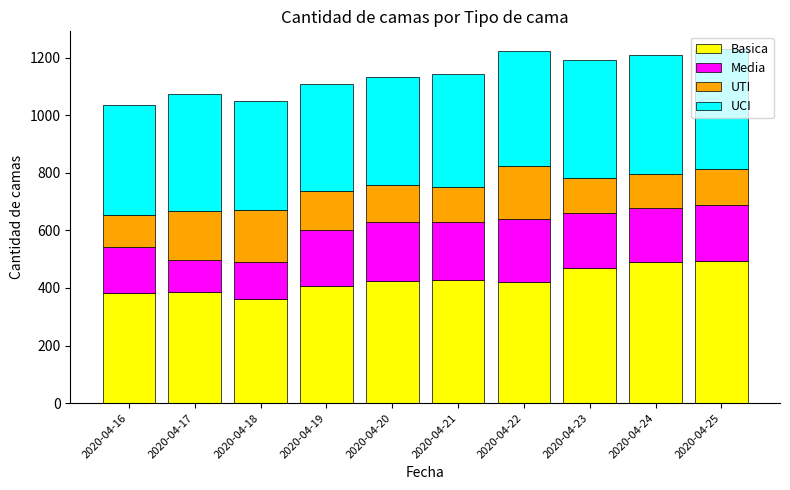

What is the sum of all Basica values?

4263